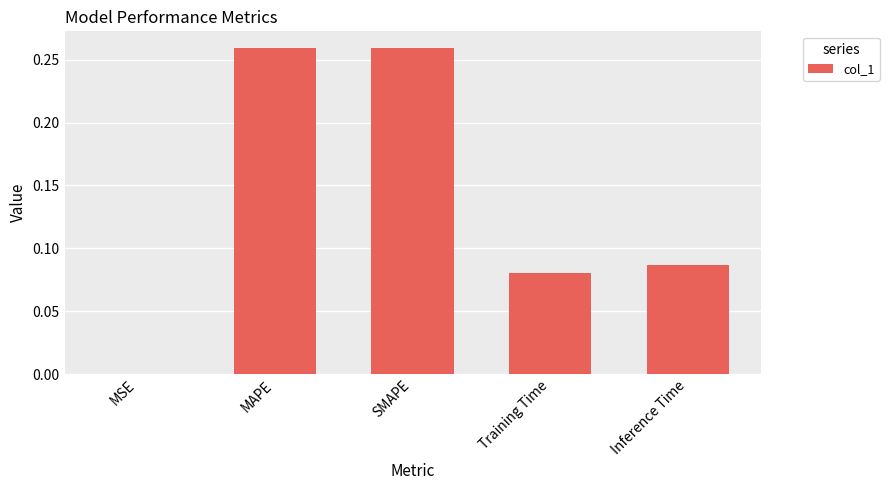

Which has a higher value, SMAPE or MSE?

SMAPE